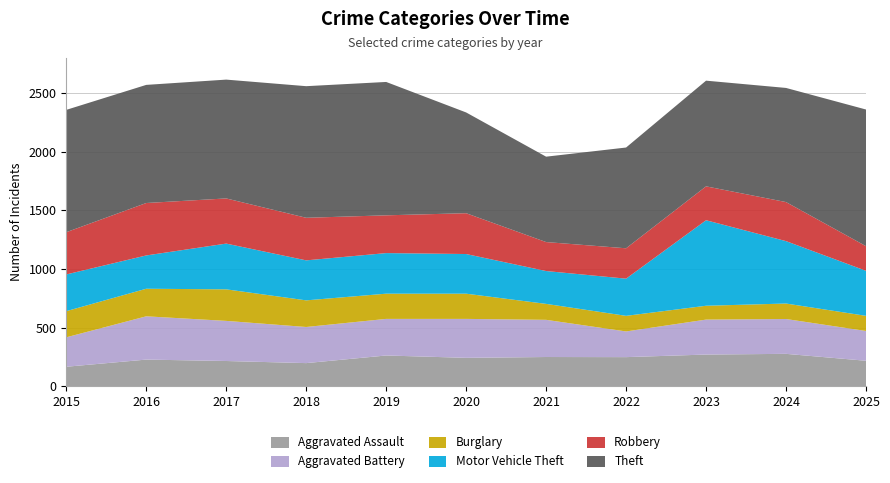

Reading left to right, extract all data points from this chart.

Aggravated Assault: 167	228	216	198	263	243	250	249	271	277	218
Aggravated Battery: 251	369	342	308	312	332	317	219	298	297	254
Burglary: 223	235	269	227	215	215	136	133	118	132	129
Motor Vehicle Theft: 313	284	390	341	346	338	280	317	729	532	384
Robbery: 360	447	385	363	322	348	247	259	289	333	210
Theft: 1043	1007	1013	1122	1137	859	728	859	901	973	1165